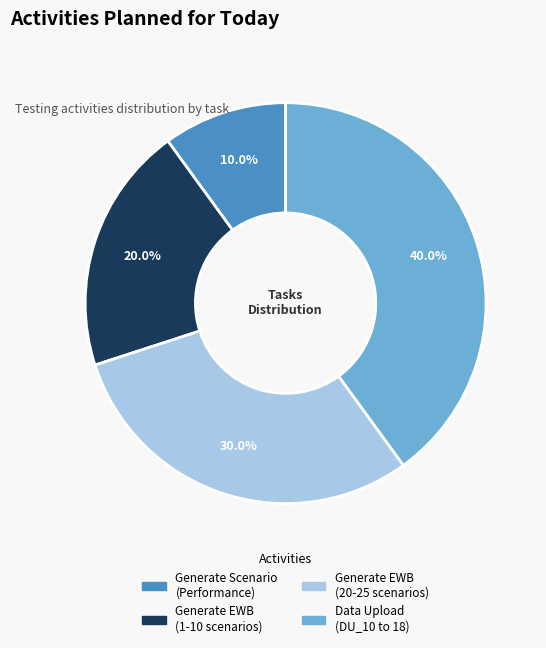

To the nearest percent, what is the difference between the largest and smallest slice percentages?

30%